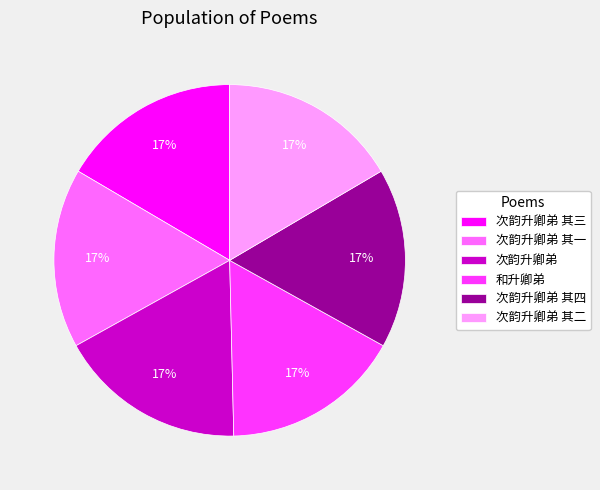

Is the sum of 次韵升卿弟 其四 and 次韵升卿弟 其一 greater than half?

No